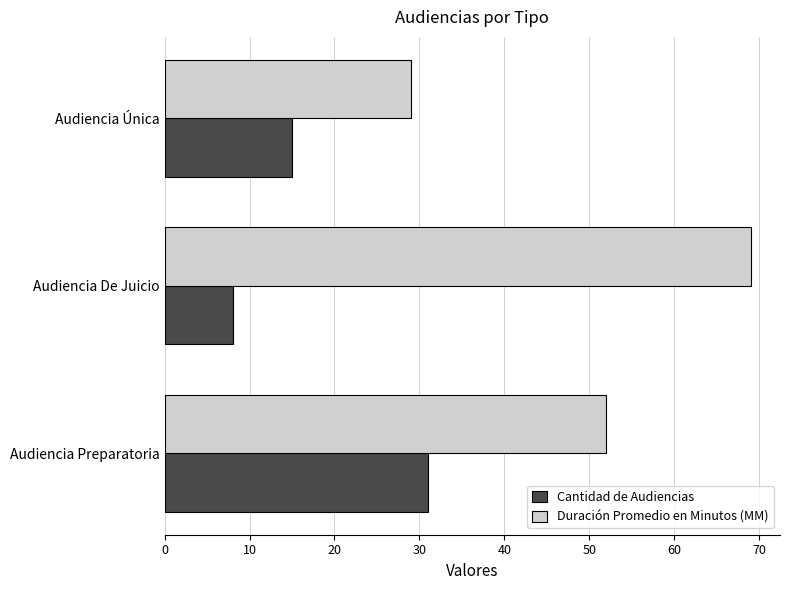

How many categories are shown in the chart?

3